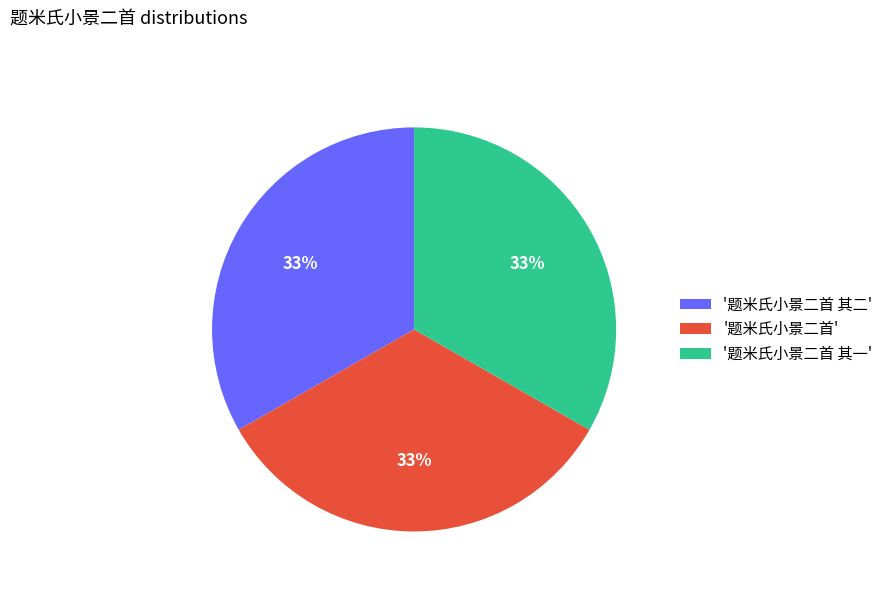

Is there a majority slice in this chart?

No